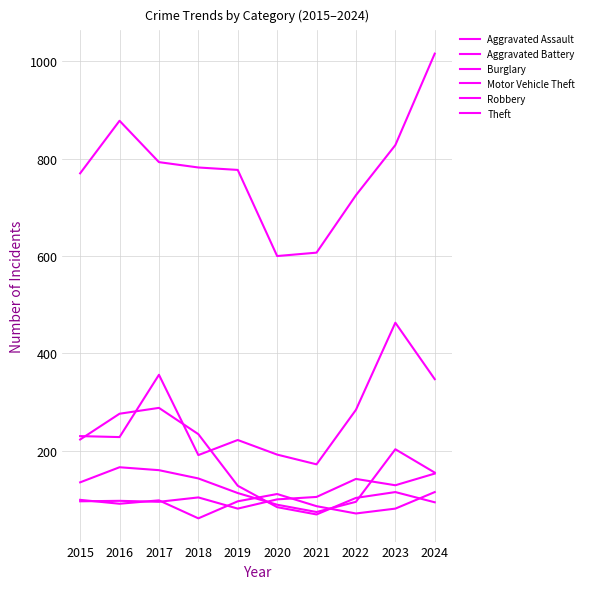

What is the difference between the maximum and second lowest values in the Motor Vehicle Theft series?

272